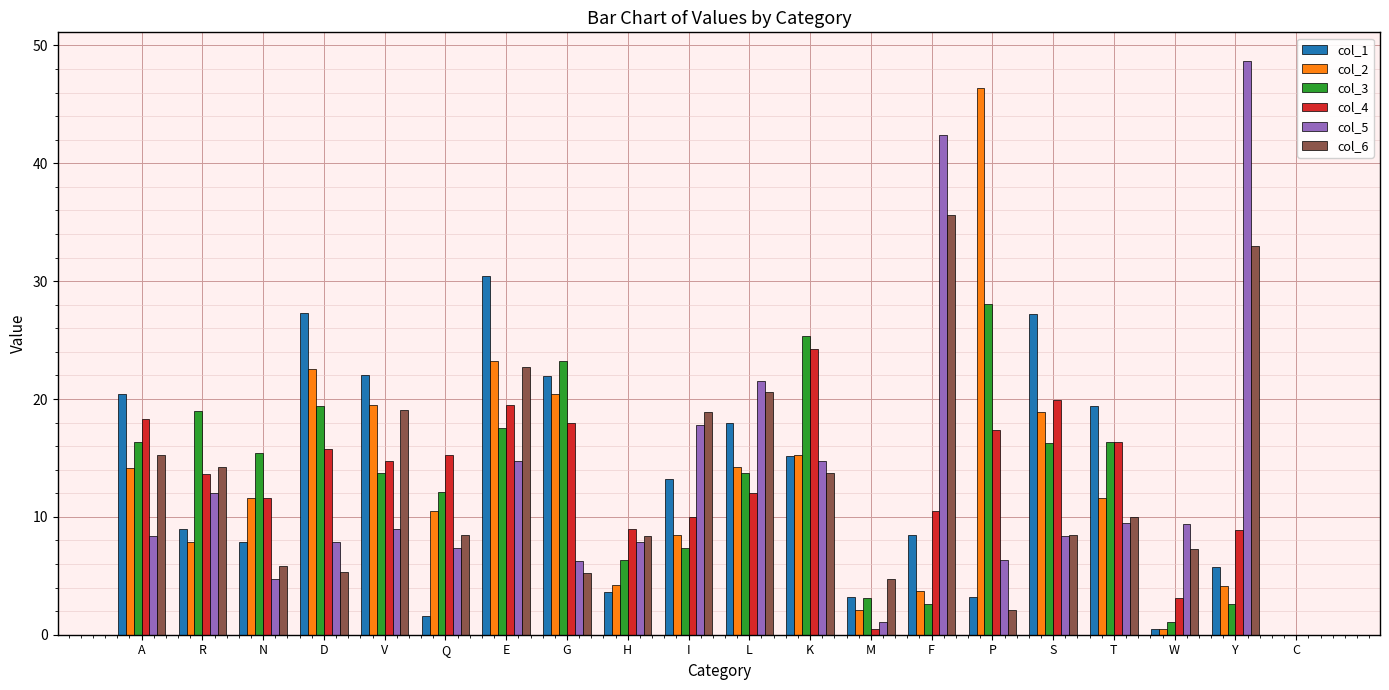

Is the value of col_2 at H greater than the value of col_4 at P?

No